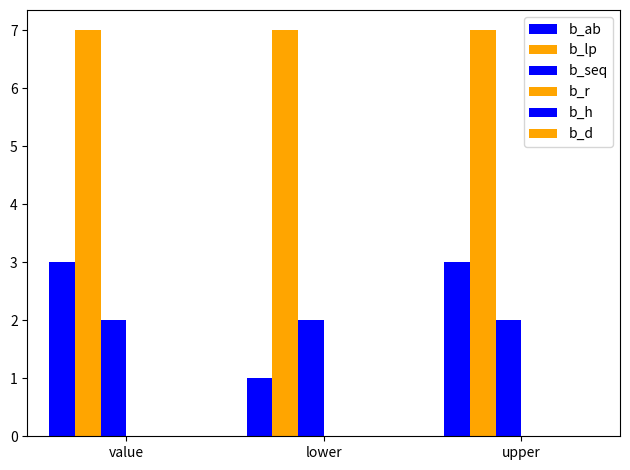

Does the chart contain stacked bars?

No